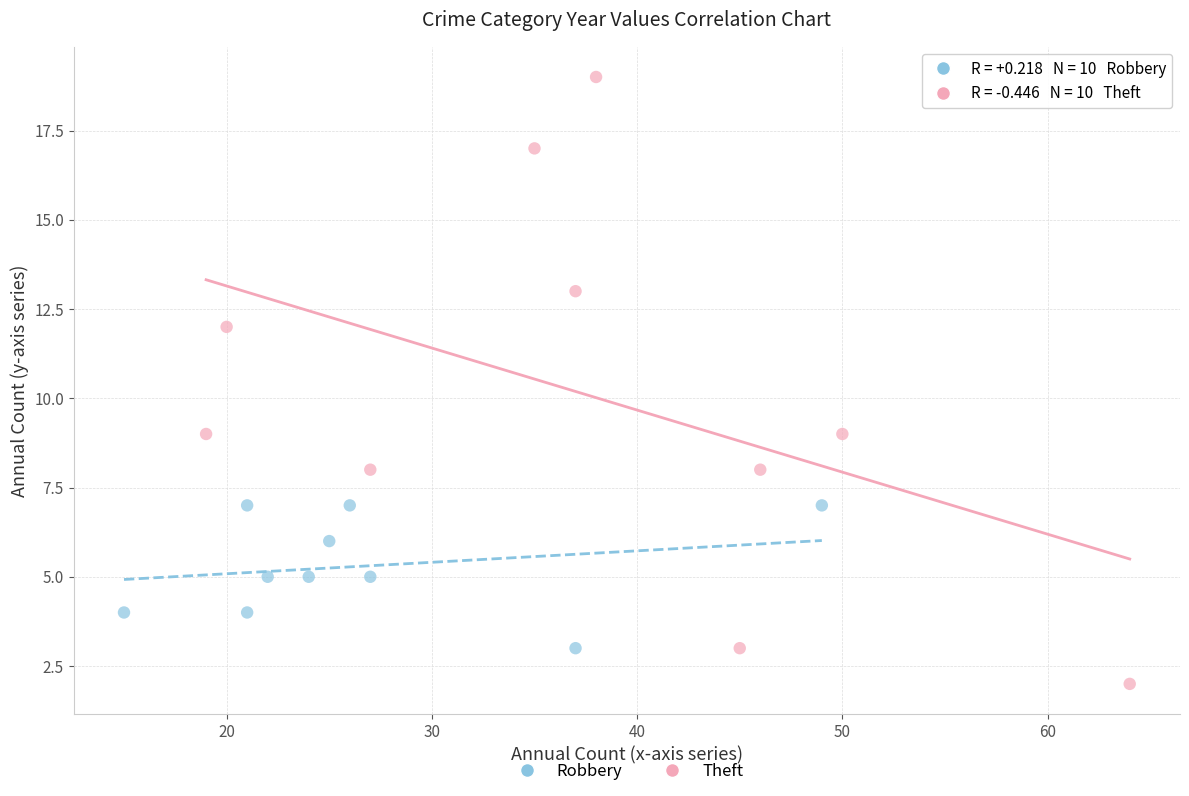

Which series contains the lowest Y value?

Theft